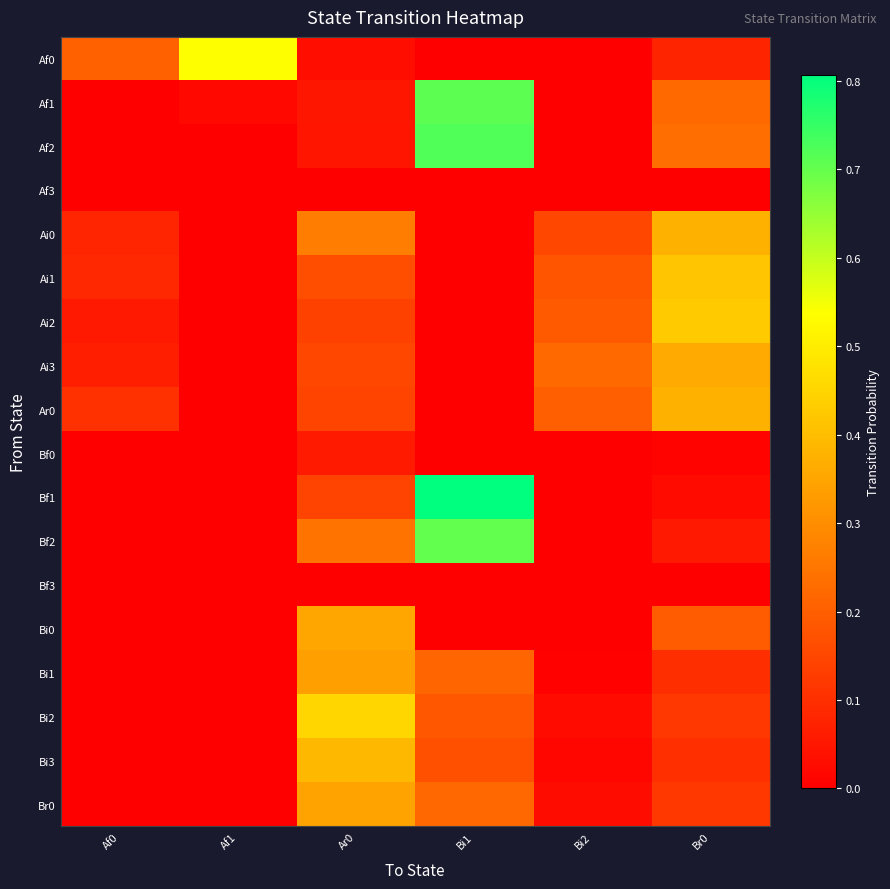

Reading right to left, extract all data points from this chart.

Af0: Br0=0.1	Bi2=0.0	Bi1=0.0	Ar0=0.0	Af1=0.5	Af0=0.2
Af1: Br0=0.2	Bi2=0.0	Bi1=0.7	Ar0=0.0	Af1=0.0	Af0=0.0
Af2: Br0=0.2	Bi2=0.0	Bi1=0.7	Ar0=0.0	Af1=0.0	Af0=0.0
Af3: Br0=0.0	Bi2=0.0	Bi1=0.0	Ar0=0.0	Af1=0.0	Af0=0.0
Ai0: Br0=0.4	Bi2=0.2	Bi1=0.0	Ar0=0.3	Af1=0.0	Af0=0.1
Ai1: Br0=0.4	Bi2=0.2	Bi1=0.0	Ar0=0.2	Af1=0.0	Af0=0.1
Ai2: Br0=0.4	Bi2=0.2	Bi1=0.0	Ar0=0.1	Af1=0.0	Af0=0.1
Ai3: Br0=0.4	Bi2=0.2	Bi1=0.0	Ar0=0.2	Af1=0.0	Af0=0.1
Ar0: Br0=0.4	Bi2=0.2	Bi1=0.0	Ar0=0.1	Af1=0.0	Af0=0.1
Bf0: Br0=0.0	Bi2=0.0	Bi1=0.0	Ar0=0.1	Af1=0.0	Af0=0.0
Bf1: Br0=0.0	Bi2=0.0	Bi1=0.8	Ar0=0.1	Af1=0.0	Af0=0.0
Bf2: Br0=0.1	Bi2=0.0	Bi1=0.7	Ar0=0.2	Af1=0.0	Af0=0.0
Bf3: Br0=0.0	Bi2=0.0	Bi1=0.0	Ar0=0.0	Af1=0.0	Af0=0.0
Bi0: Br0=0.2	Bi2=0.0	Bi1=0.0	Ar0=0.4	Af1=0.0	Af0=0.0
Bi1: Br0=0.1	Bi2=0.0	Bi1=0.2	Ar0=0.3	Af1=0.0	Af0=0.0
Bi2: Br0=0.1	Bi2=0.0	Bi1=0.2	Ar0=0.5	Af1=0.0	Af0=0.0
Bi3: Br0=0.1	Bi2=0.0	Bi1=0.2	Ar0=0.4	Af1=0.0	Af0=0.0
Br0: Br0=0.1	Bi2=0.0	Bi1=0.2	Ar0=0.3	Af1=0.0	Af0=0.0